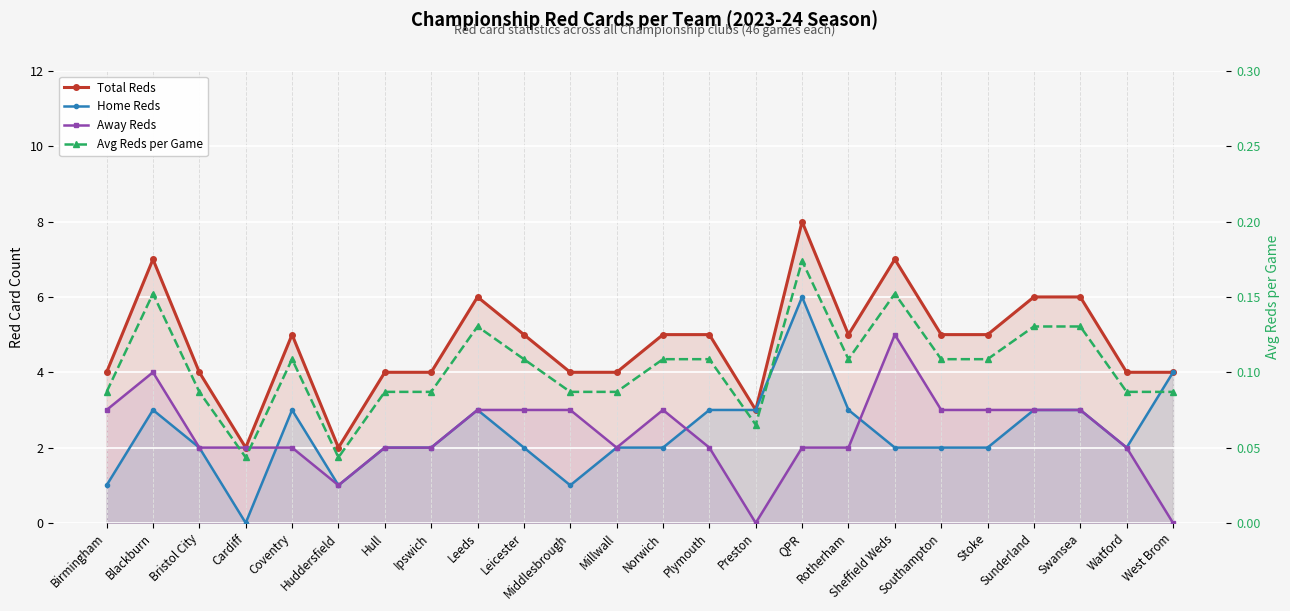

Is it true that Avg Reds per Game equals 0.0 at Cardiff?

False